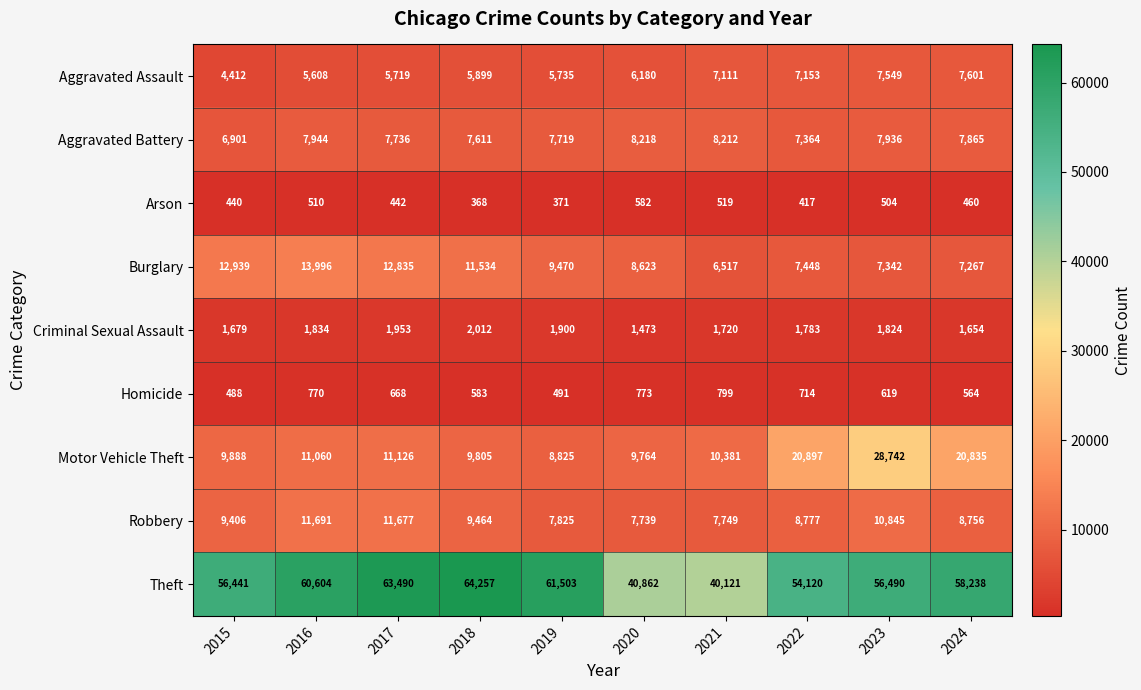

At which label does Criminal Sexual Assault reach its peak?

2018